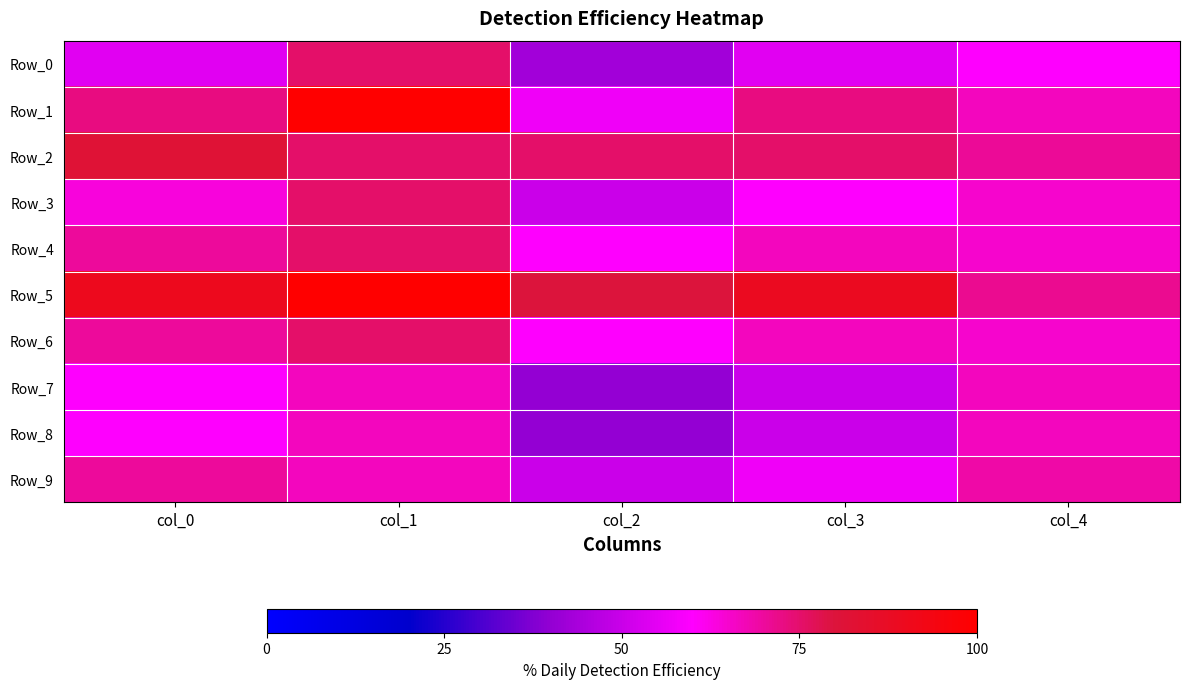

Rank the series at col_1 from lowest to highest value.

Row_7, Row_8, Row_9, Row_0, Row_2, Row_3, Row_4, Row_6, Row_1, Row_5